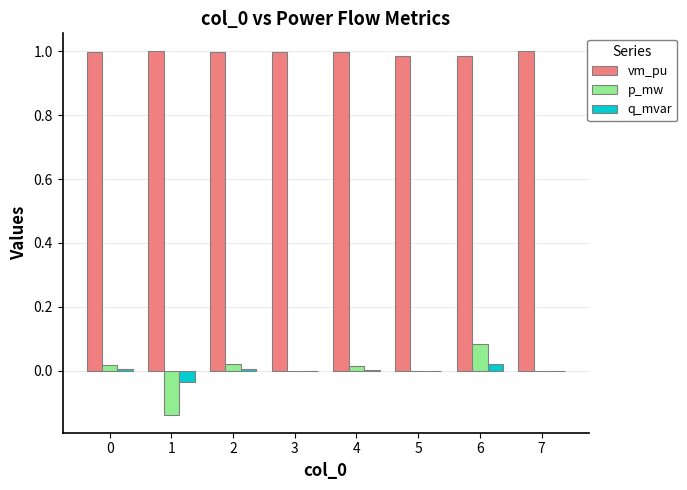

Which category has the highest value in the q_mvar series?

6